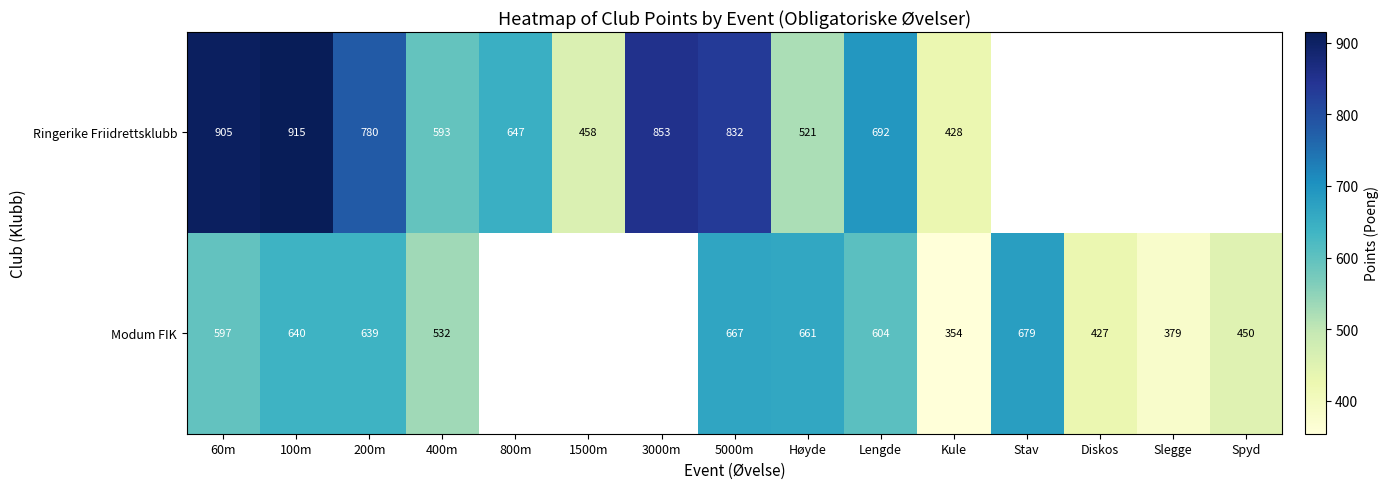

The value of Ringerike Friidrettsklubb at Kule is 155. True or false?

False